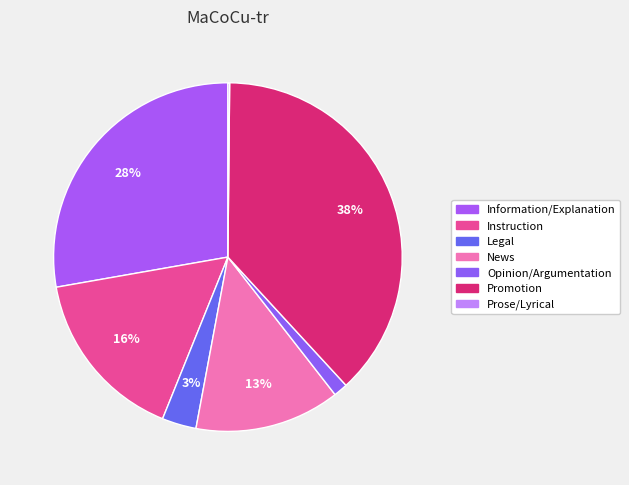

The Promotion slice represents 38% of the pie. True or false?

True